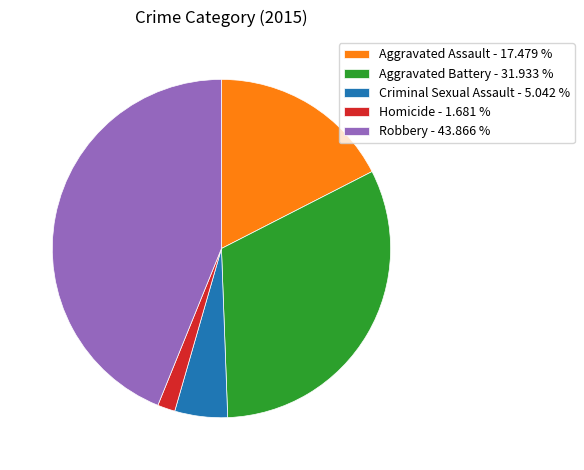

Is there a majority slice in this chart?

No